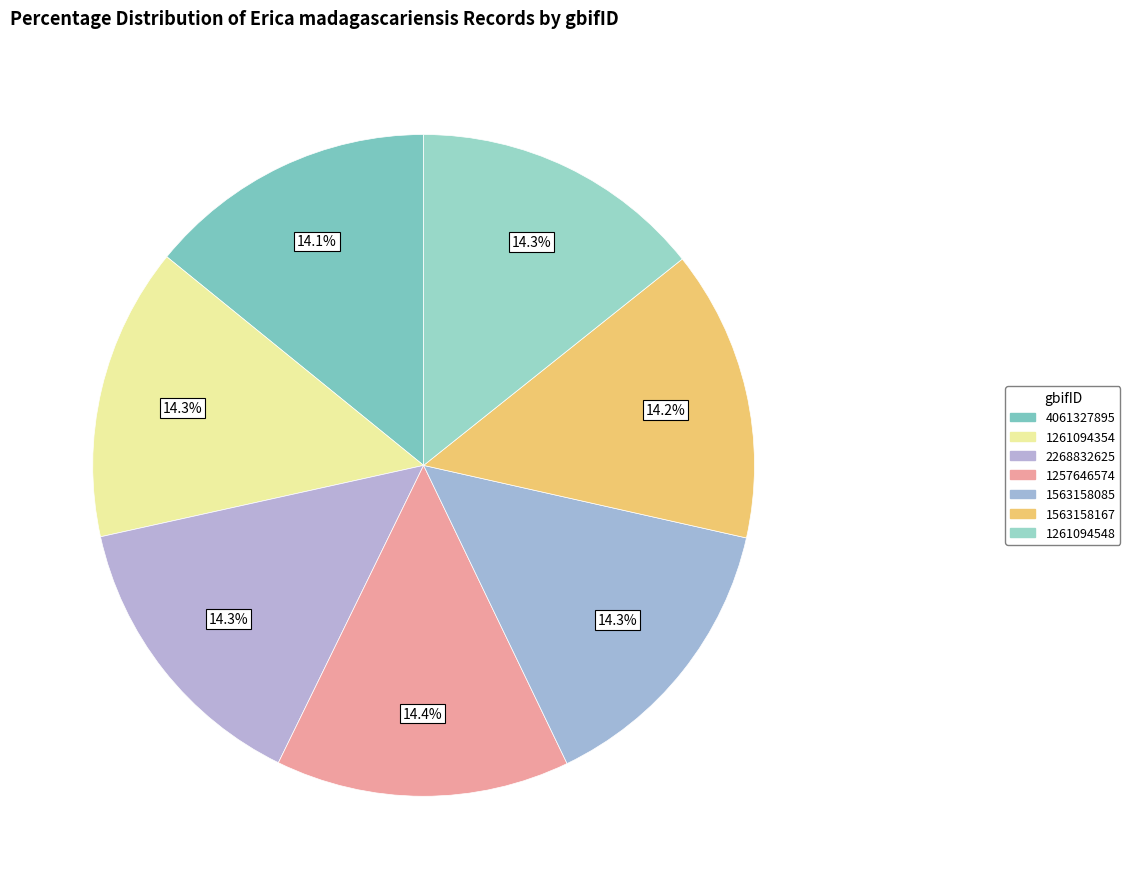

Do 2268832625 and 4061327895 together represent more than half of the pie?

No